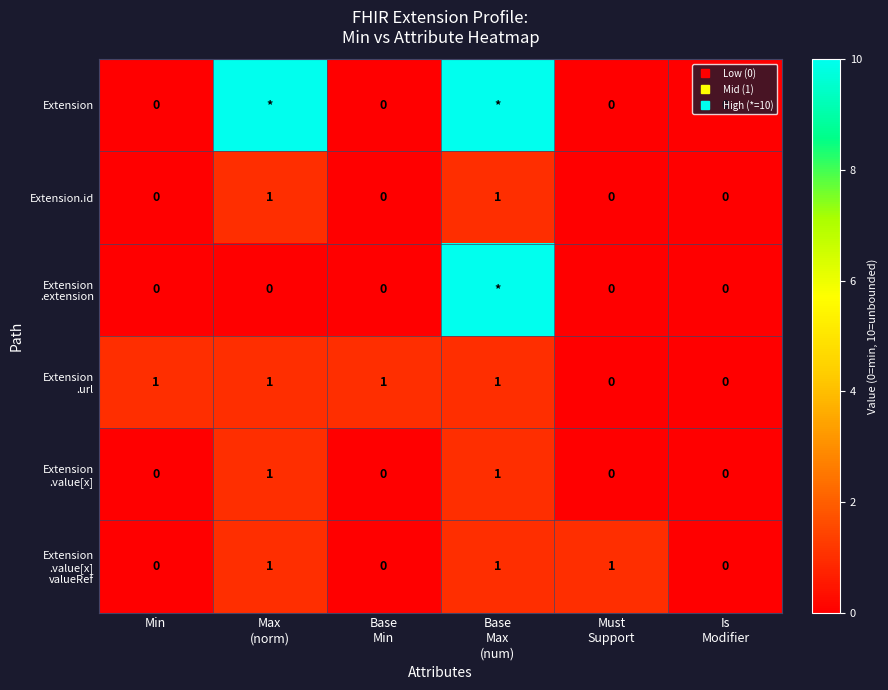

Between Min and Is Modifier, which series saw the biggest shift?

Extension .url